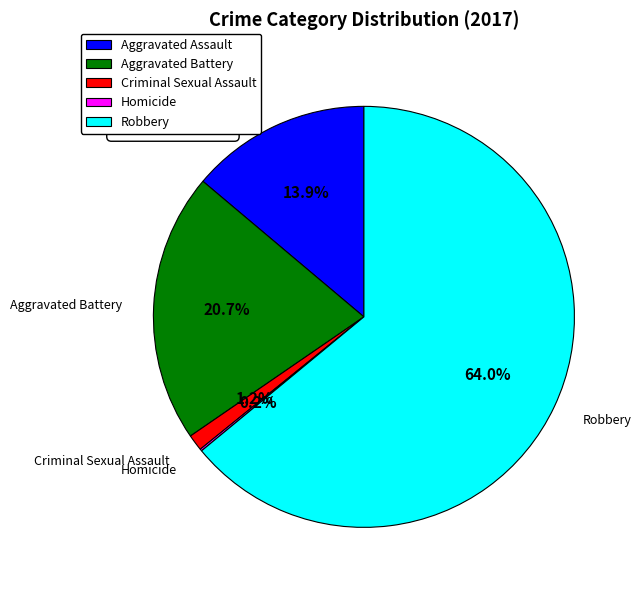

What percentage is NOT represented by Aggravated Battery?

79.3%